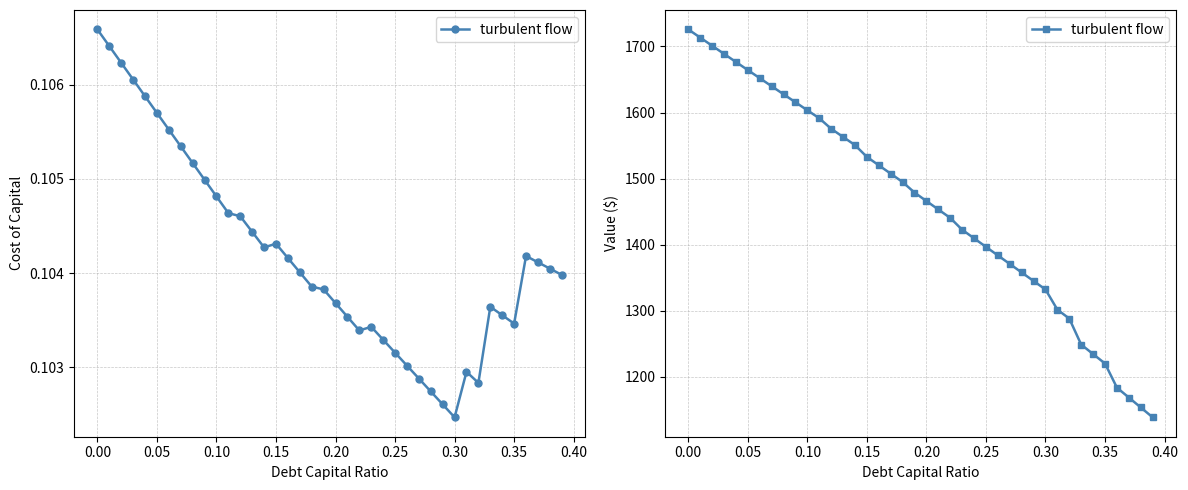

What is the ratio of the value at 30 to the value at 0.30?

0.8